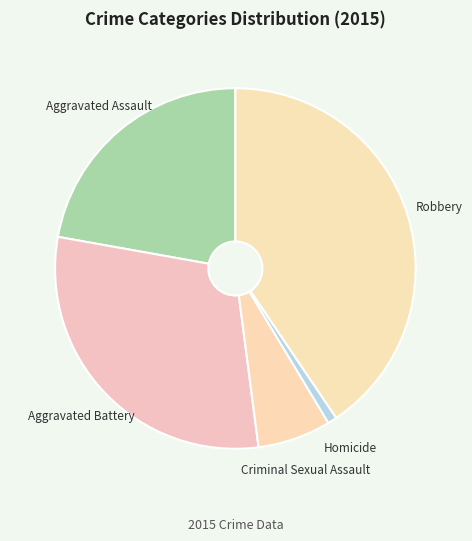

Rank the categories by value from highest to lowest.

Robbery, Aggravated Battery, Aggravated Assault, Criminal Sexual Assault, Homicide